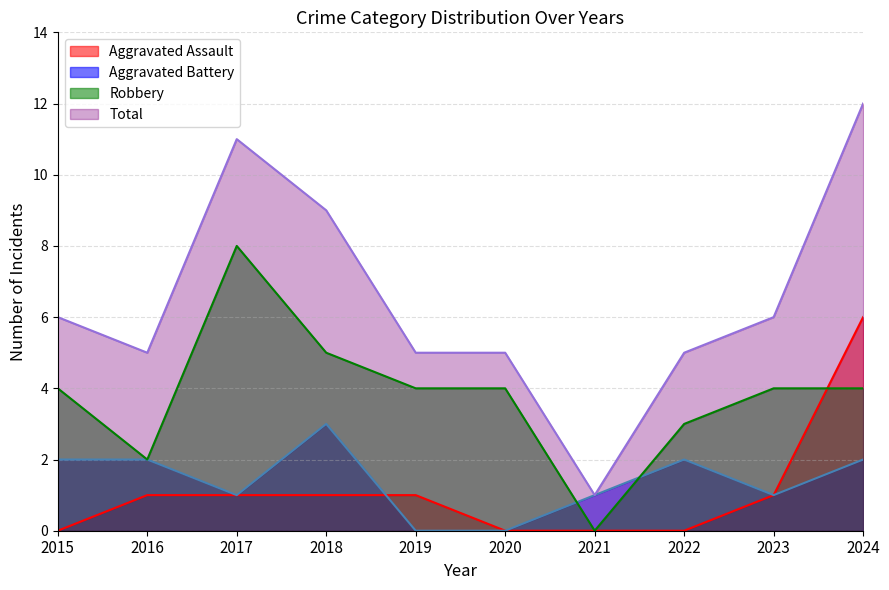

How many interior local valleys does the Total series have?

2